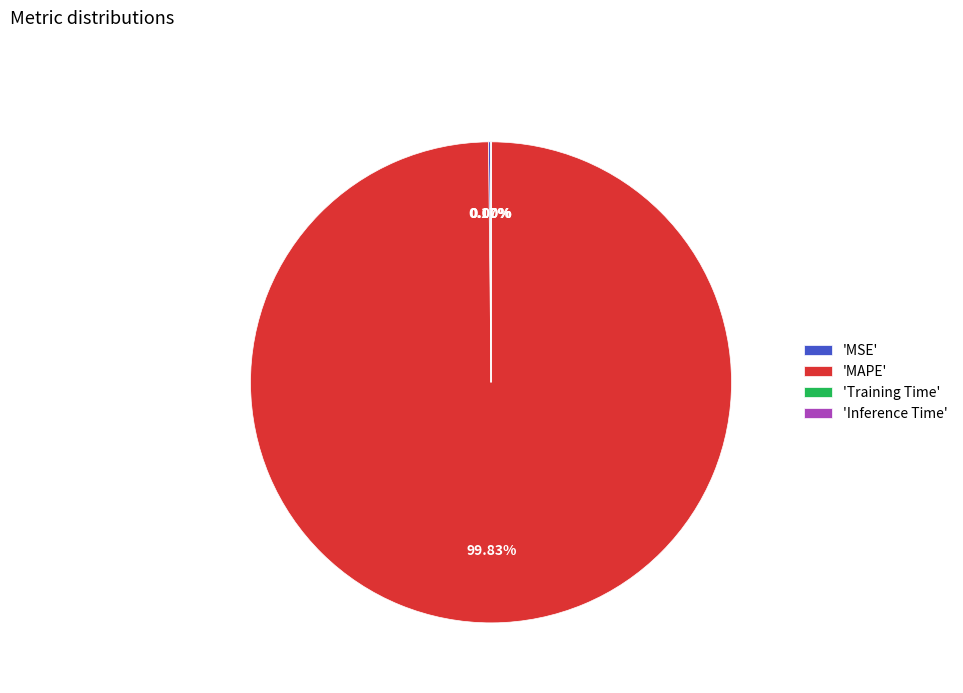

Which slice is the largest?

'MAPE'